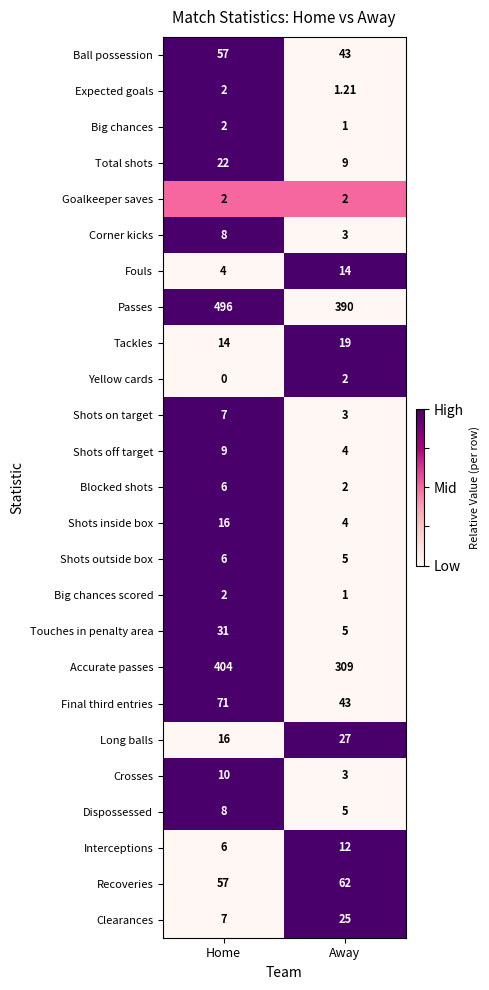

At which label is Interceptions closest to 9?

Home